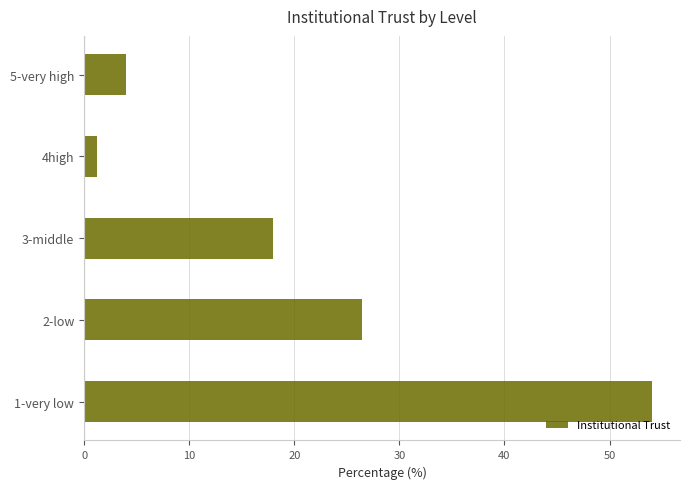

What is the difference between the maximum and minimum values?

52.8